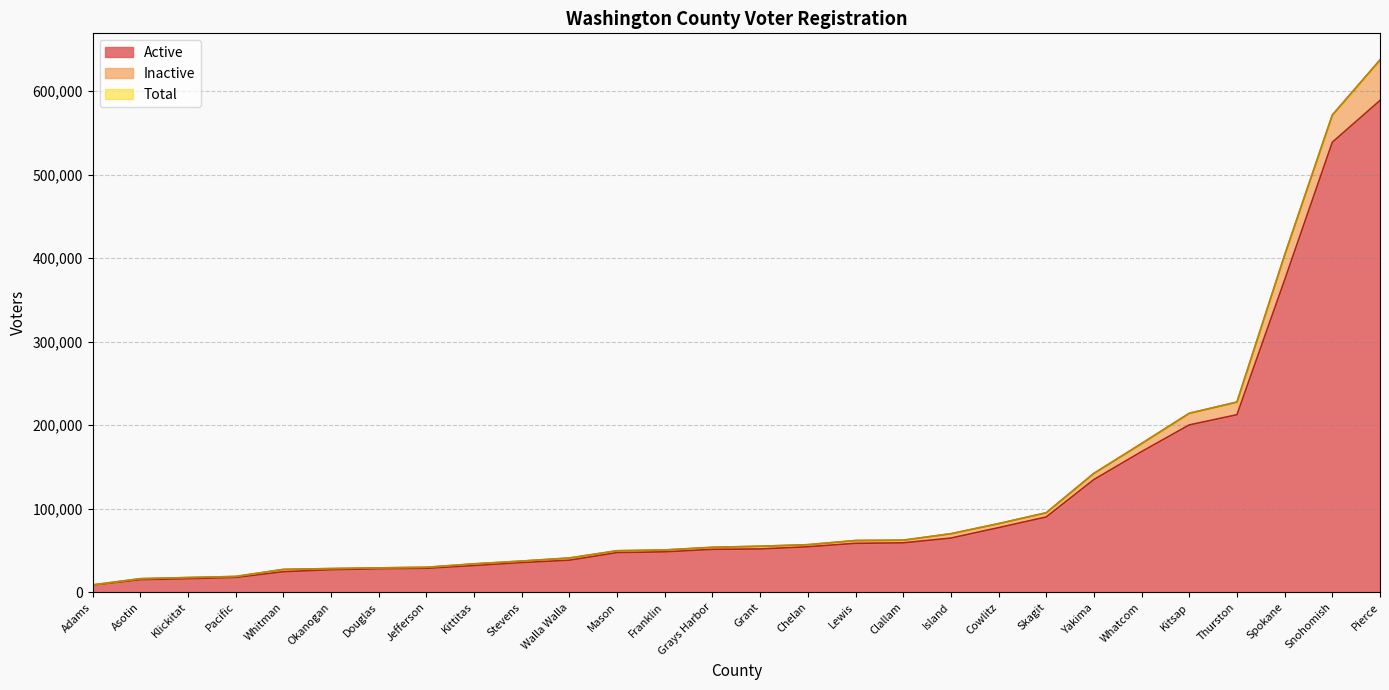

At which label does Total first exceed 55233?

Chelan